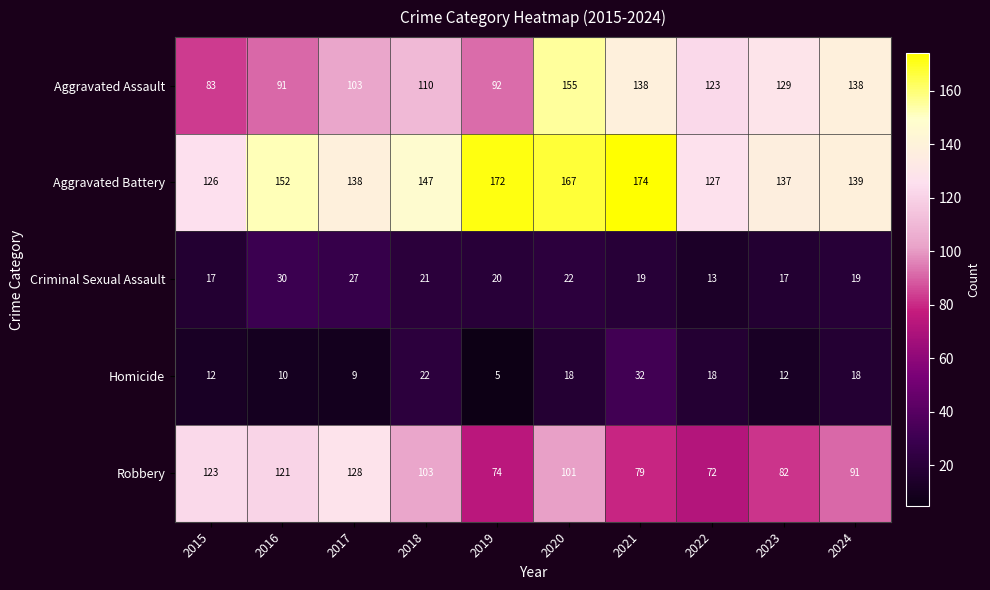

How many series are shown in this chart?

5